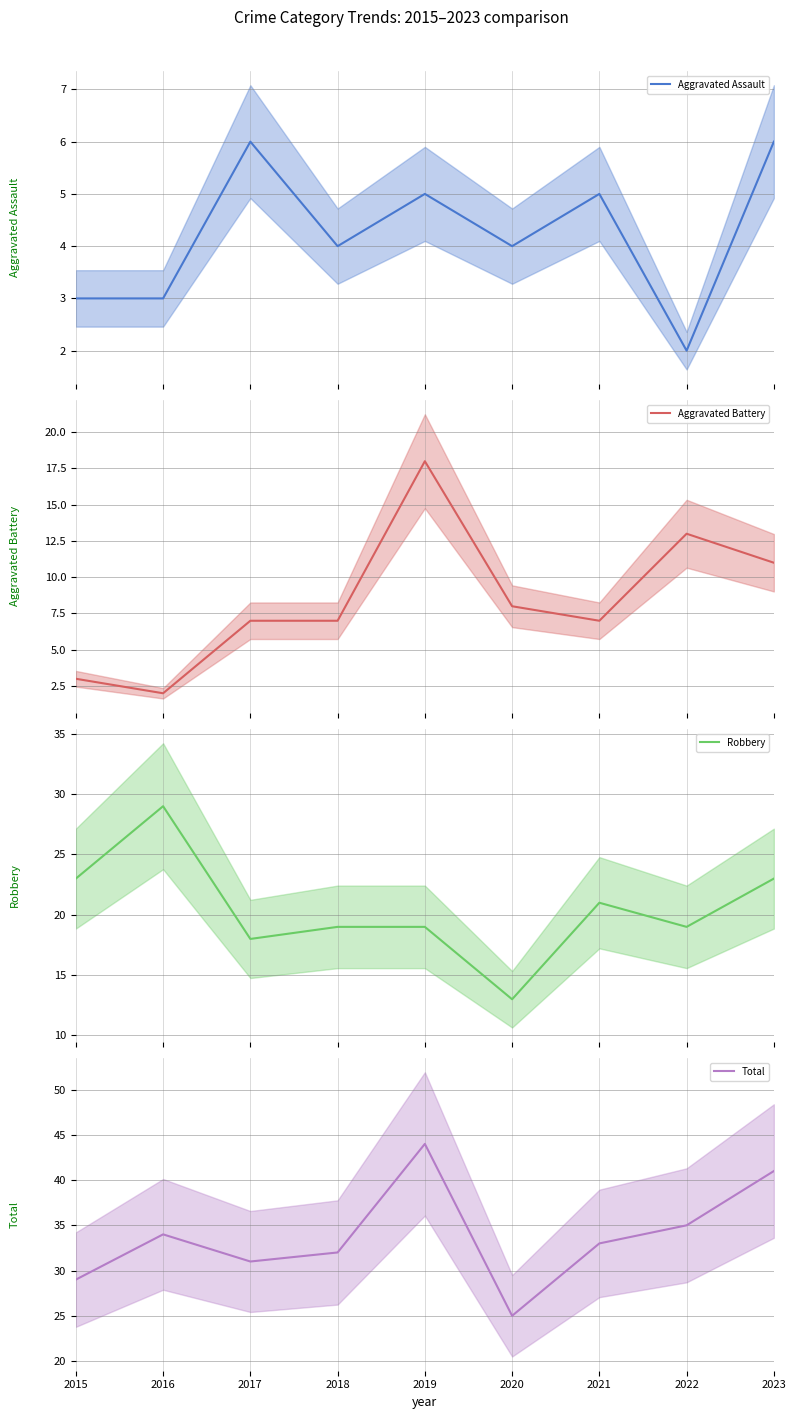

The value of Aggravated Battery at 2023 is 3. True or false?

False